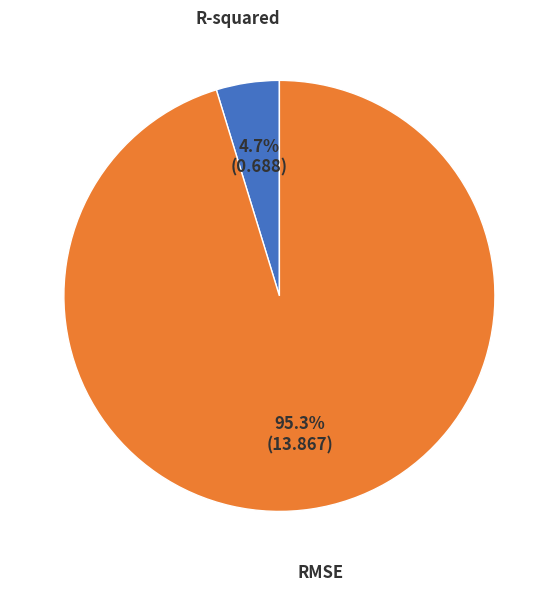

True or false: RMSE accounts for 95% of the total.

True